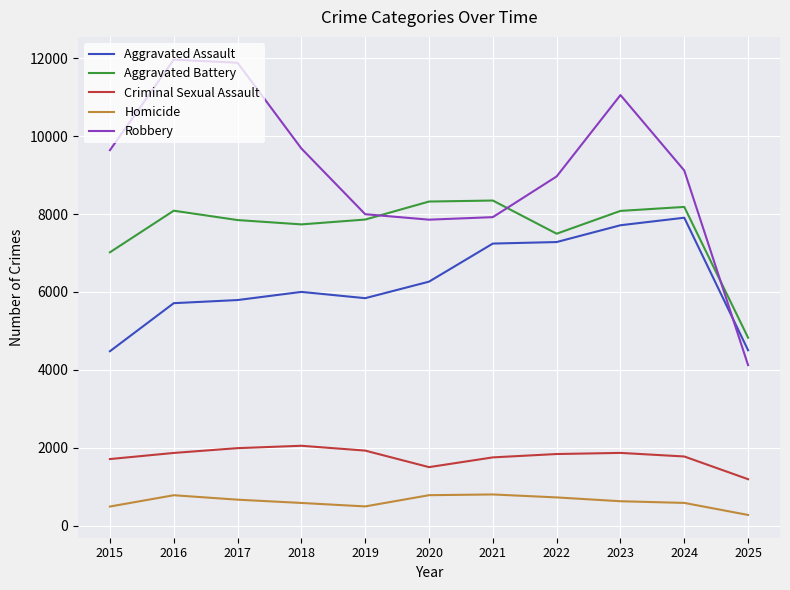

Which category has the lowest value in the Homicide series?

2025